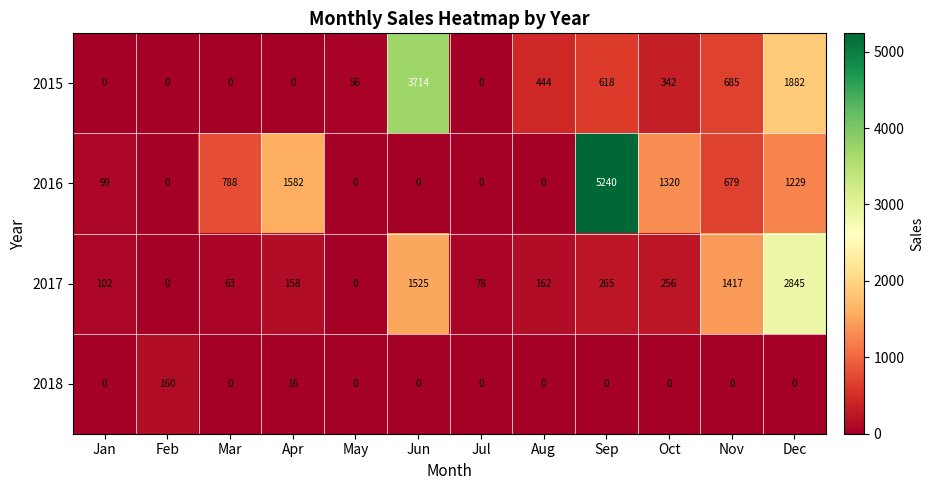

True or false: 2017 has a value of 82 at Aug.

False